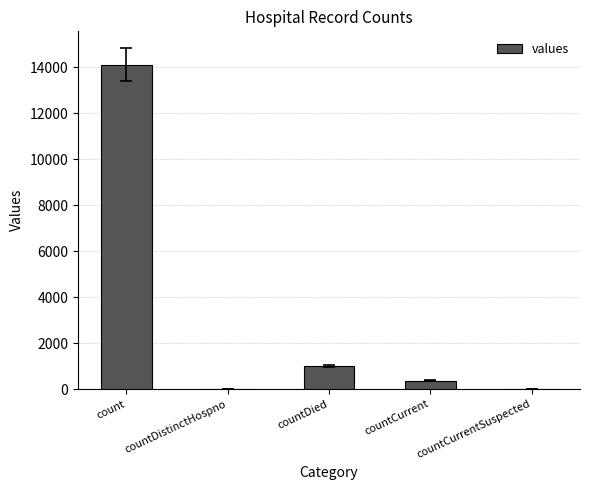

Are the bars grouped side by side (vs. stacked)?

No